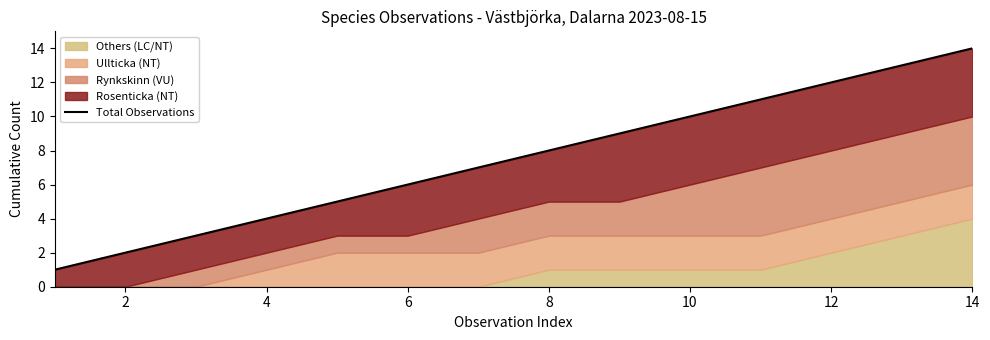

Does the chart have visible grid lines?

No